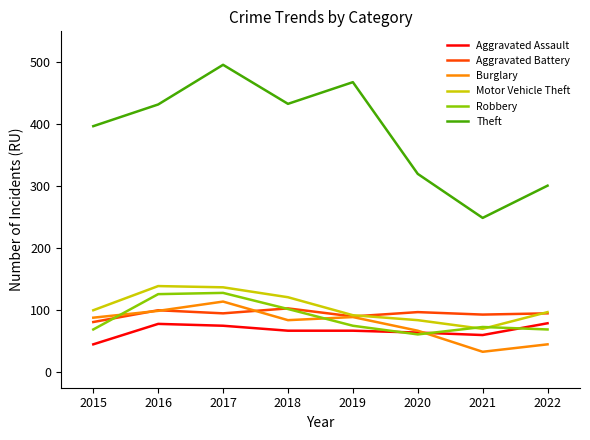

What is the minimum value shown in the chart?

33